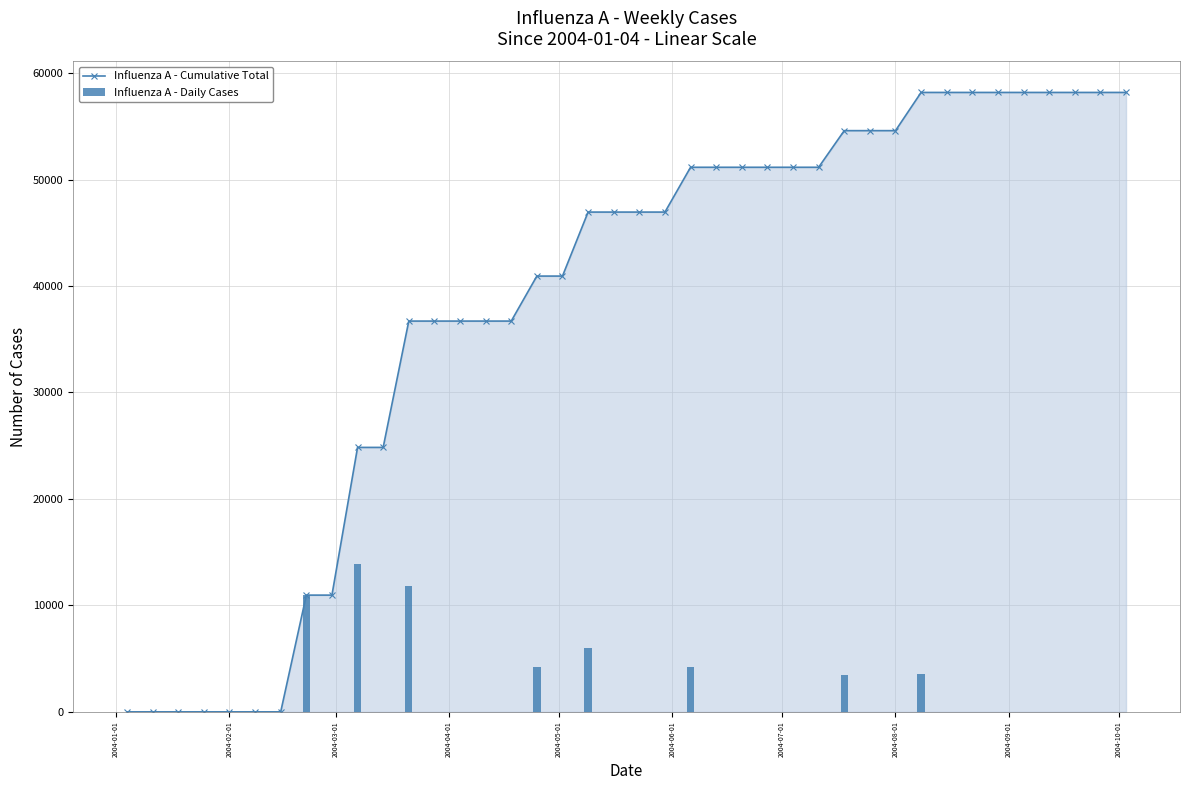

What is the difference between the maximum and minimum values in the Influenza A - Cumulative Total series?

58183.6